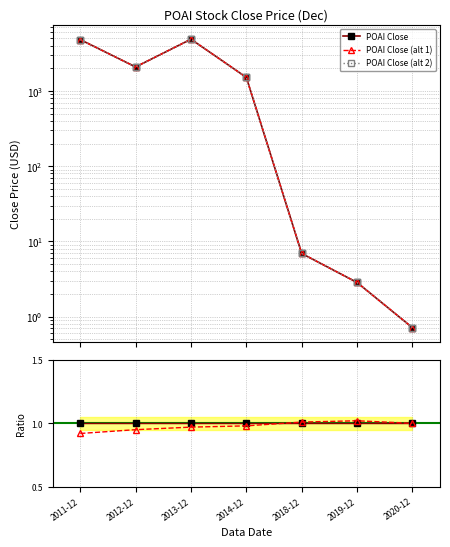

True or false: the data shows 2655.2 at 2011-12.

False